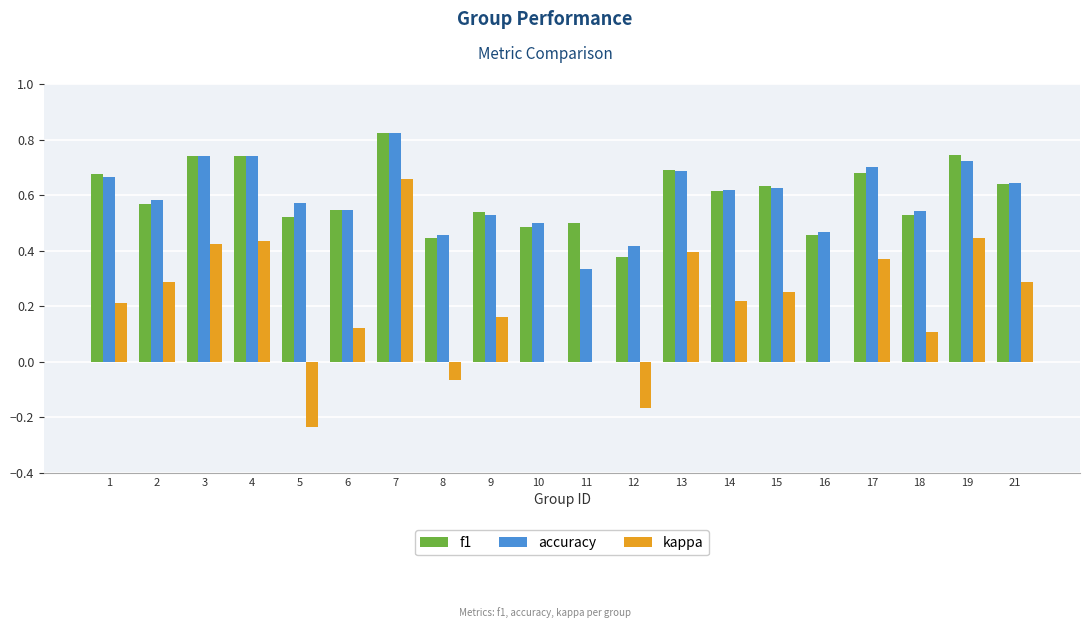

Which category has the highest value across all series?

7